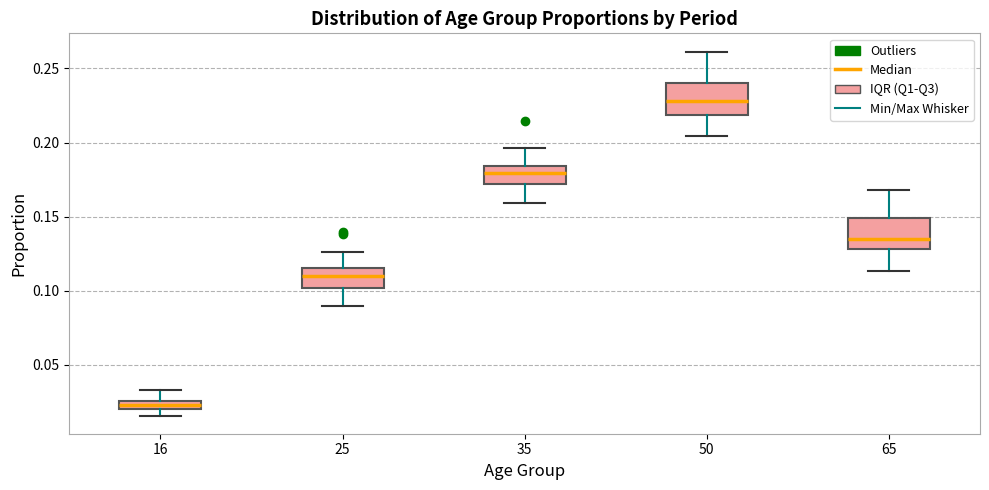

Which box has the lowest median line?

16